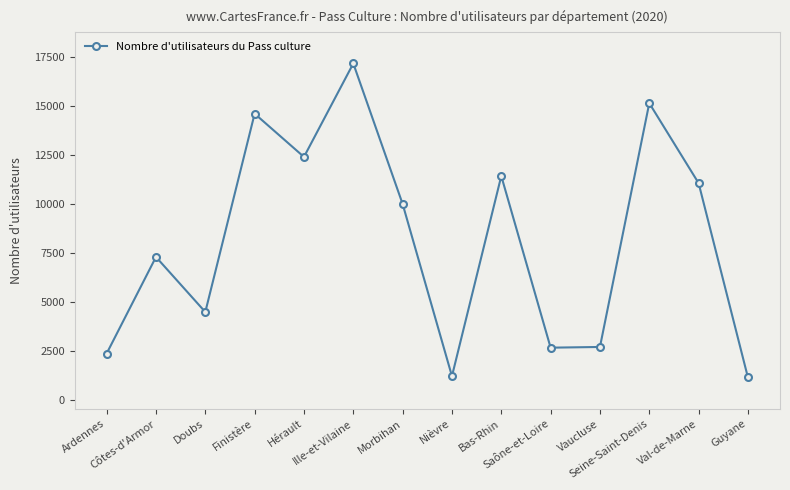

What is the average value?

8137